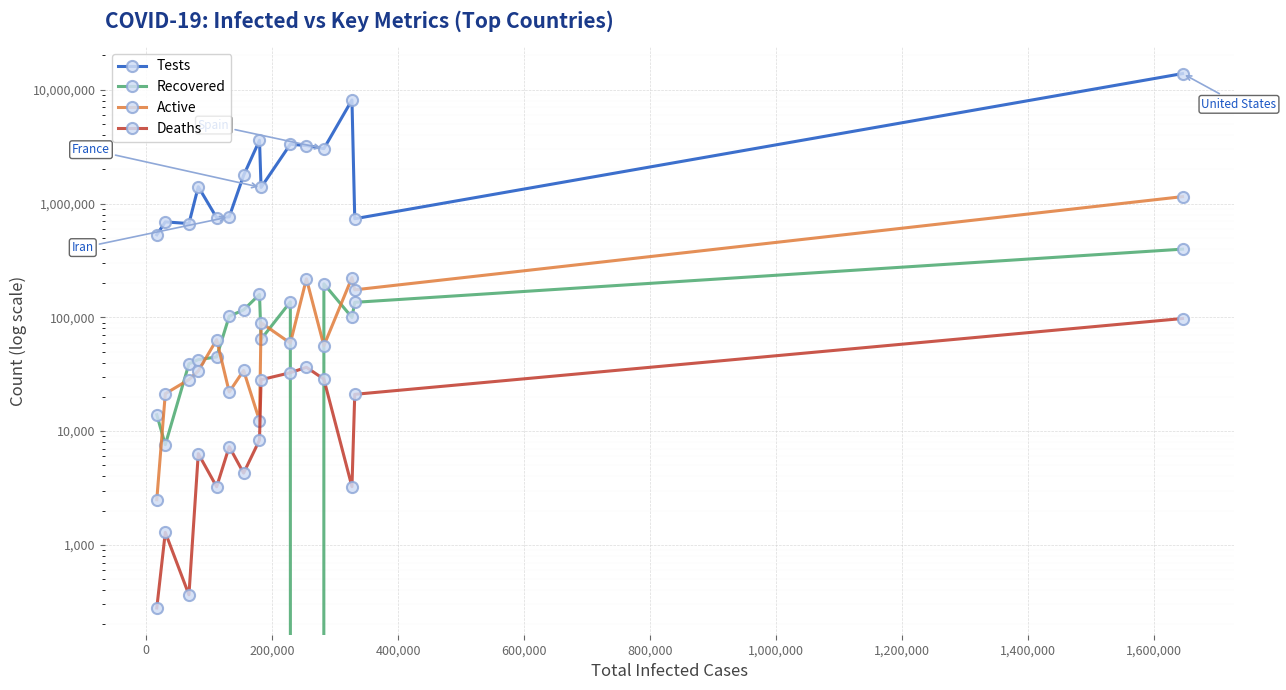

Is it true that Active equals 3794 at -200,000?

False